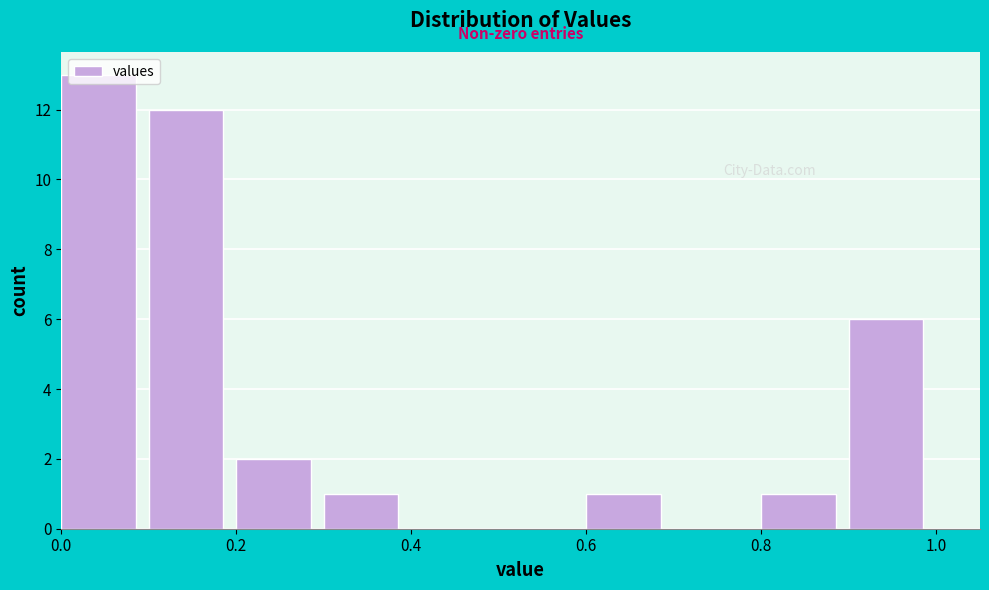

Reading left to right, list every bar in this chart as the range it spans on the x-axis followed by its height. The values are not printed on the chart, so give them approximately, as read against the axis.

0.0 to 0.1: 13
0.1 to 0.2: 12
0.2 to 0.3: 2
0.3 to 0.4: 1
0.4 to 0.5: 0
0.5 to 0.6: 0
0.6 to 0.7: 1
0.7 to 0.8: 0
0.8 to 0.9: 1
0.9 to 1.0: 6